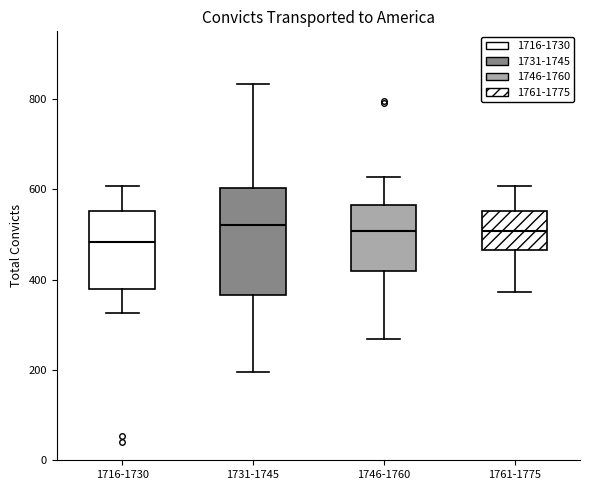

Reading left to right, transcribe this box plot: for each box, give where its median line is, the range the box spans, and where its two whiskers end, as read against the y-axis. The values are not printed on the chart, so give them approximately, as read against the axis.

1716-1730: median 480, box 380 to 560, whiskers 320 to 600
1731-1745: median 520, box 360 to 600, whiskers 200 to 840
1746-1760: median 500, box 420 to 560, whiskers 260 to 620
1761-1775: median 500, box 460 to 560, whiskers 380 to 600